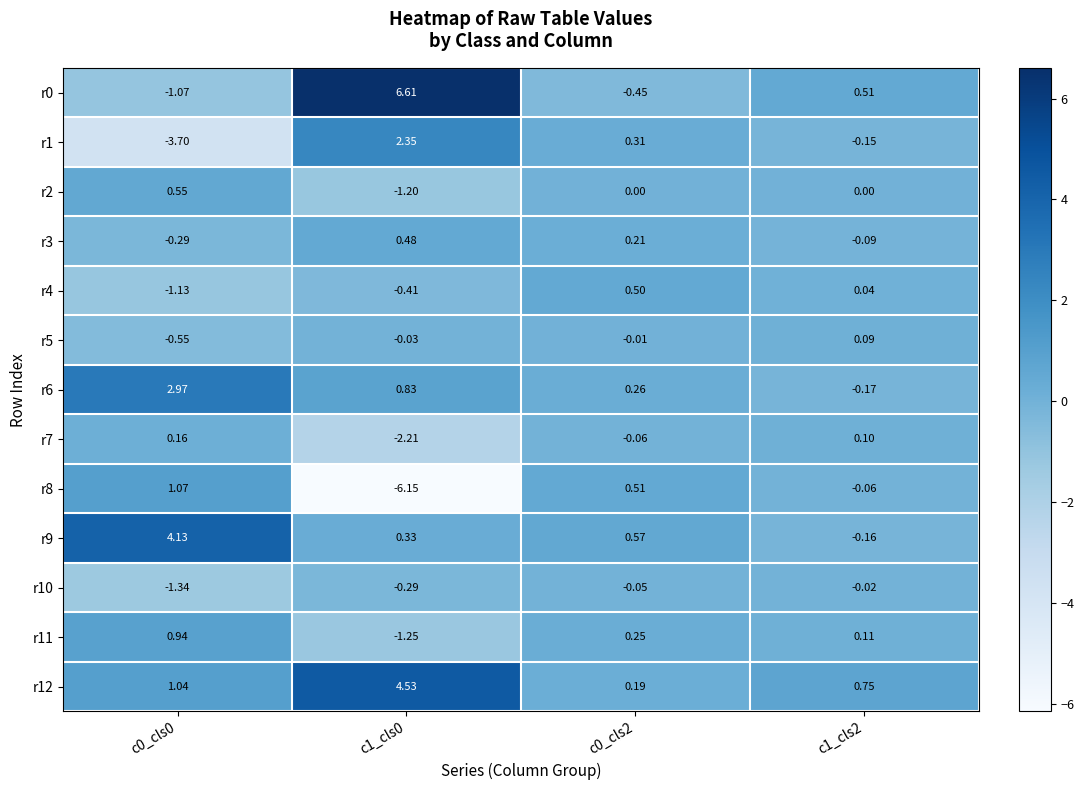

Which series has the largest total across all categories?

r12